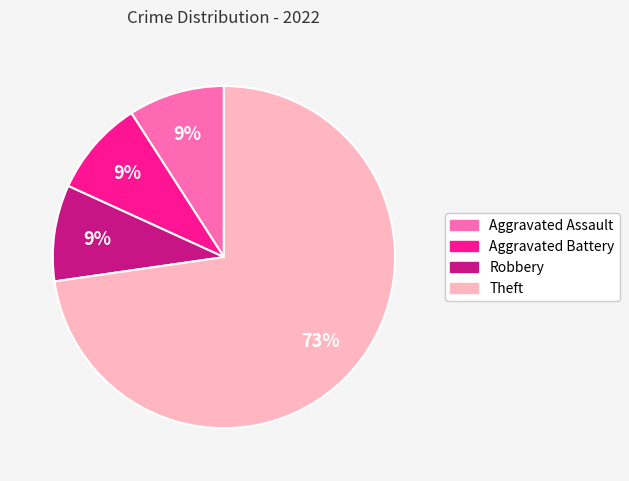

Between Theft and Robbery, which is larger?

Theft